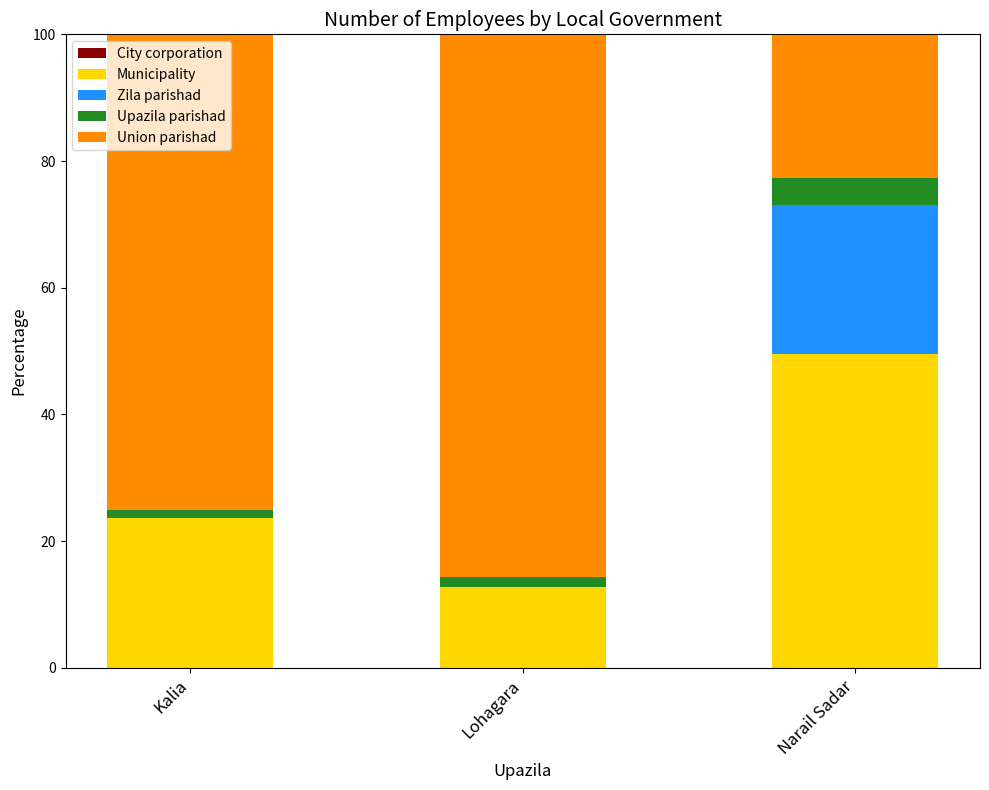

Where is Municipality nearest to the value 31?

Kalia